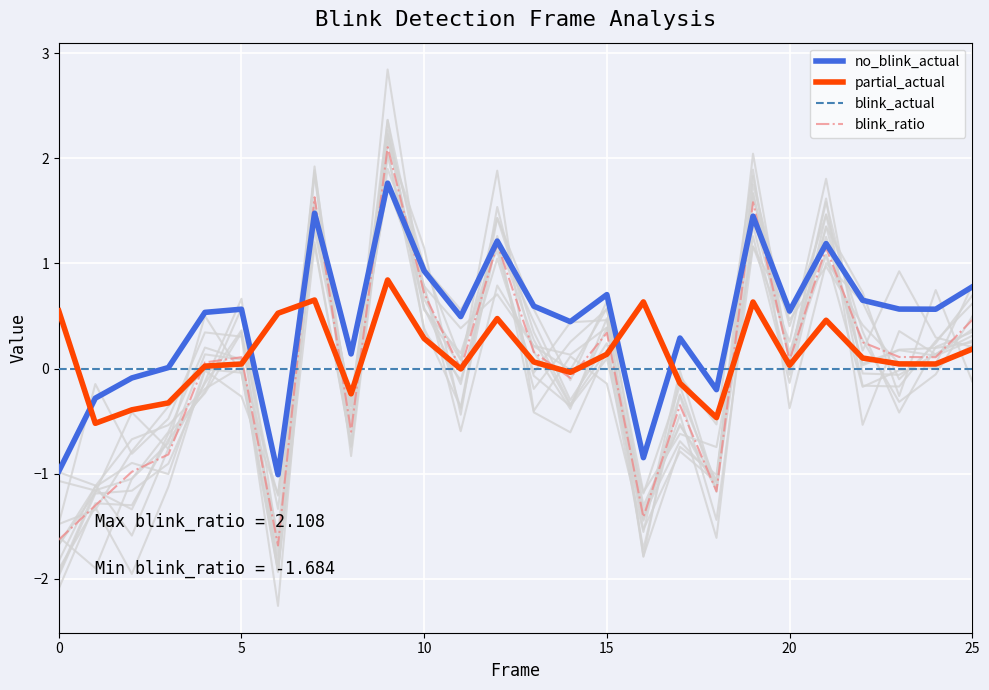

How many positive values does the blink_ratio series have?

15